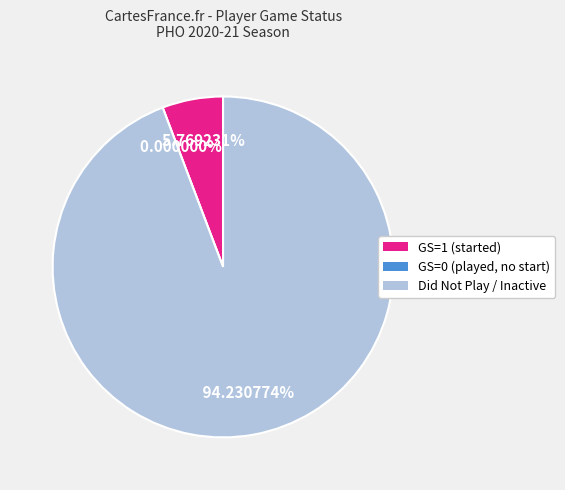

Is it true that GS=1 is 6% of the pie?

True